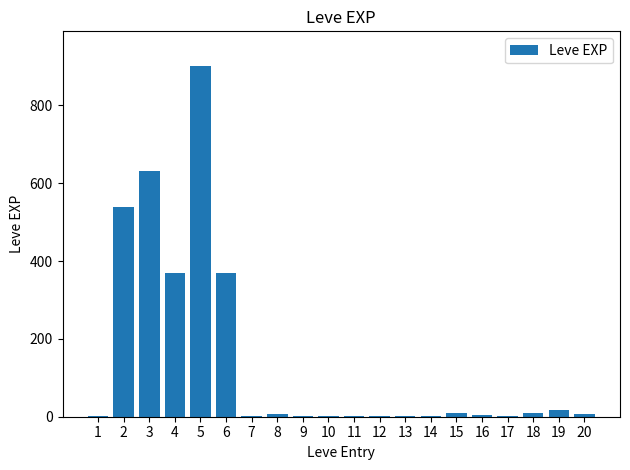

Is it true that the value at 4 is 370?

True